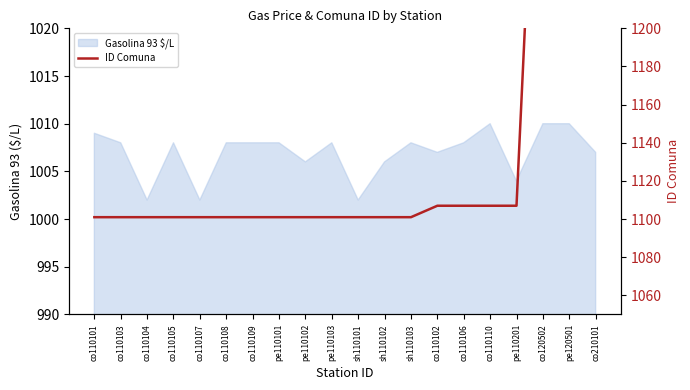

How many lines are shown in the chart?

1